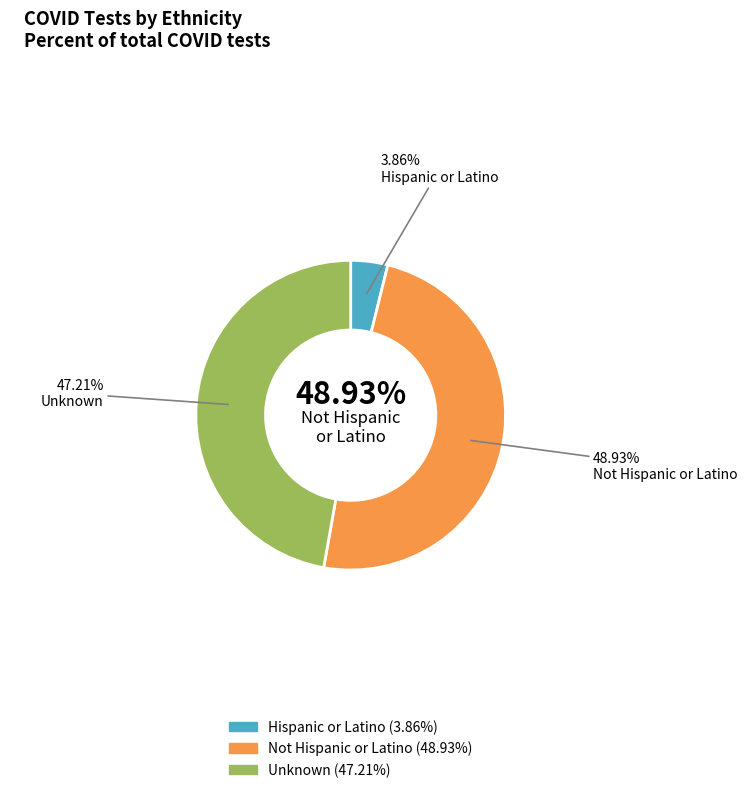

Is the sum of Not Hispanic or Latino and Hispanic or Latino greater than half?

Yes